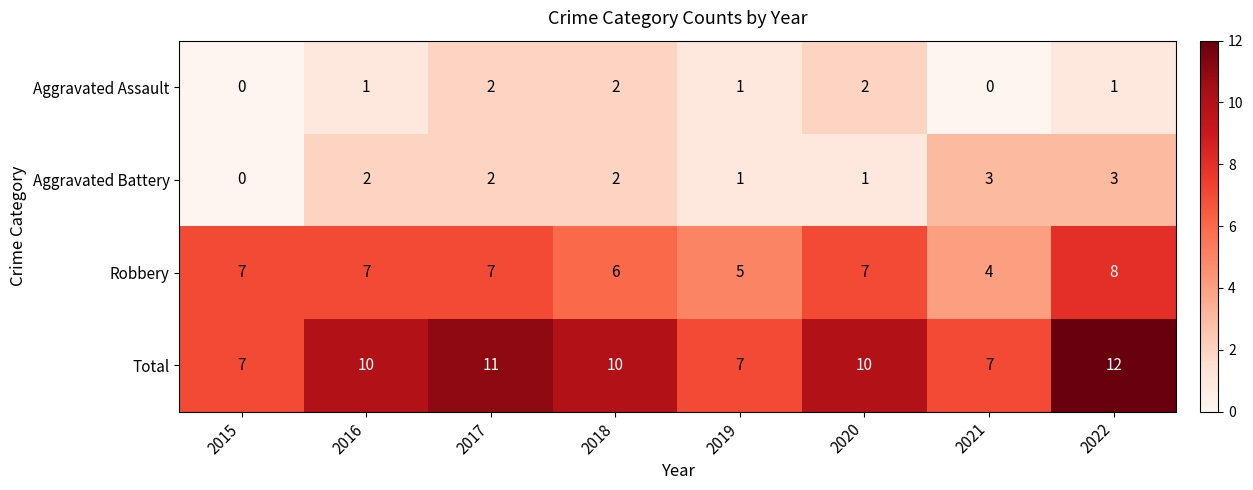

What is the greatest value displayed?

12